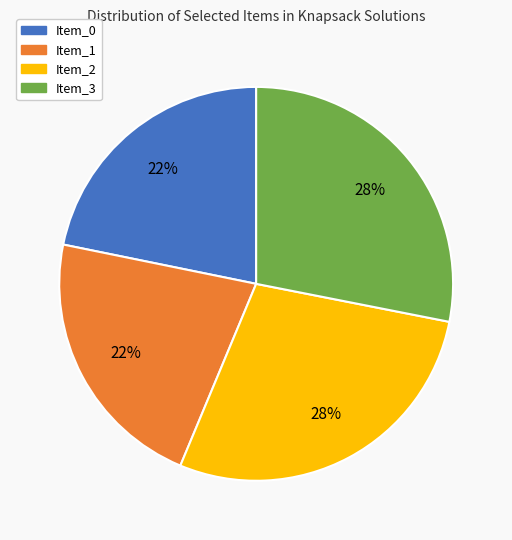

Combined, do Item_2 and Item_3 account for over 50%?

Yes